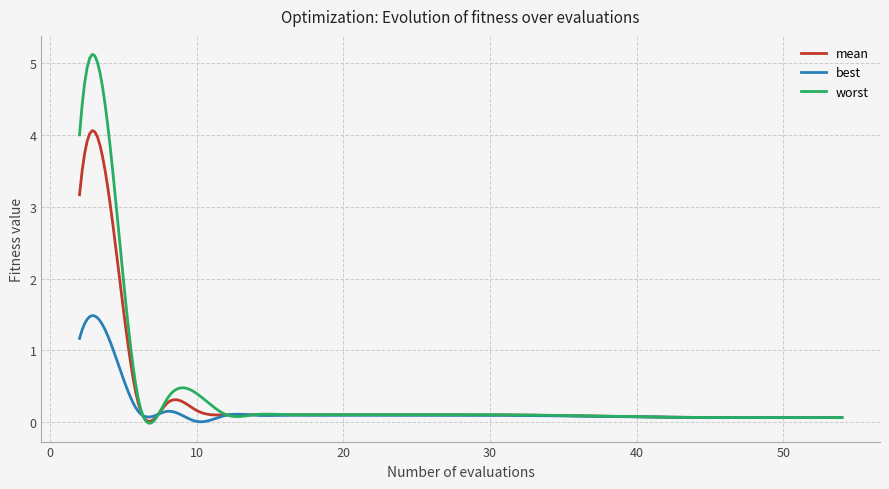

Which series has the widest spread of values?

worst